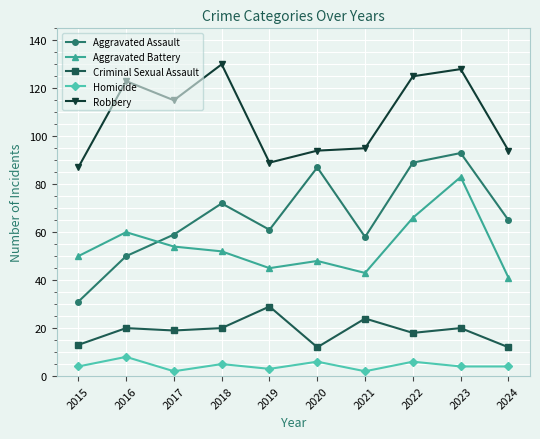

What is the spread (max minus min) of values at 2019?

86